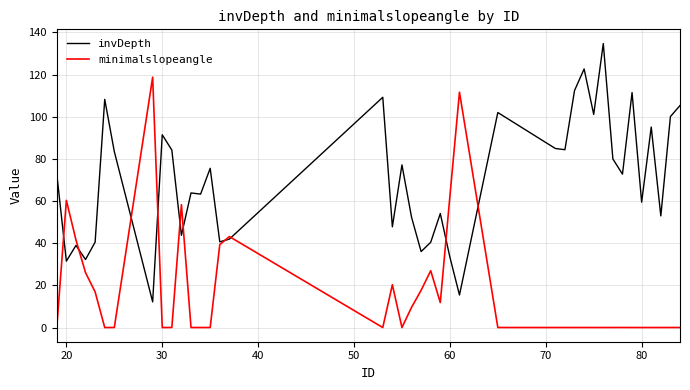

Which series has the largest range (max minus min)?

invDepth